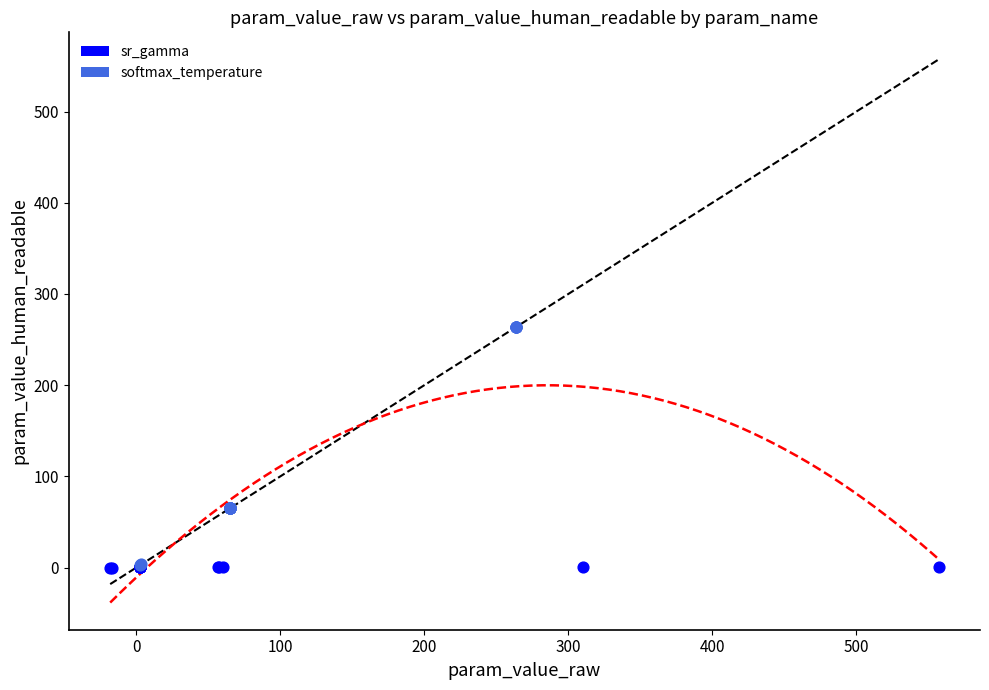

Which series reaches the maximum Y coordinate?

softmax_temperature